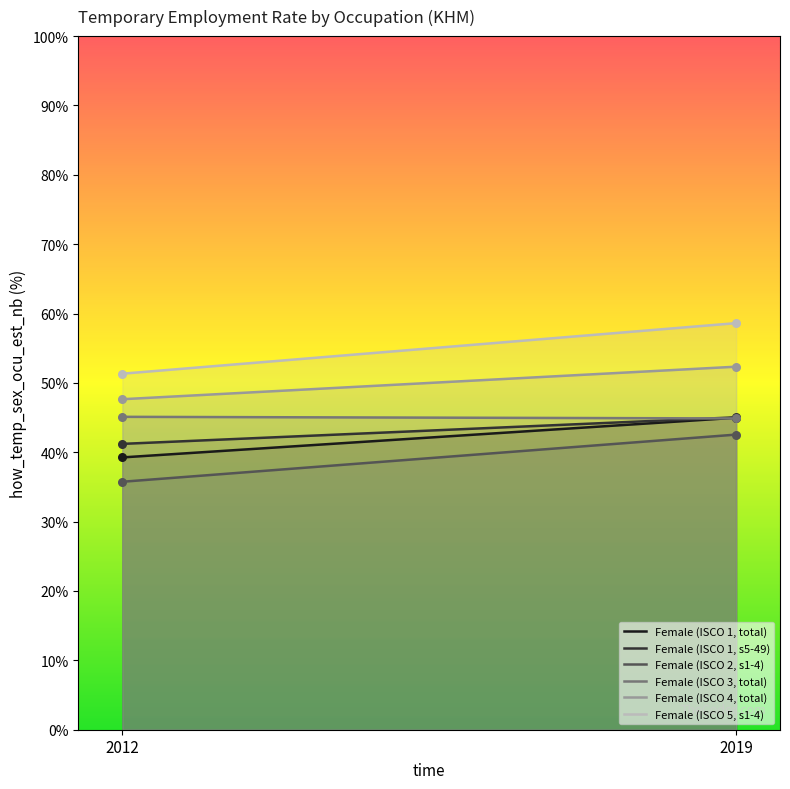

At how many categories does at least one series exceed 40?

2